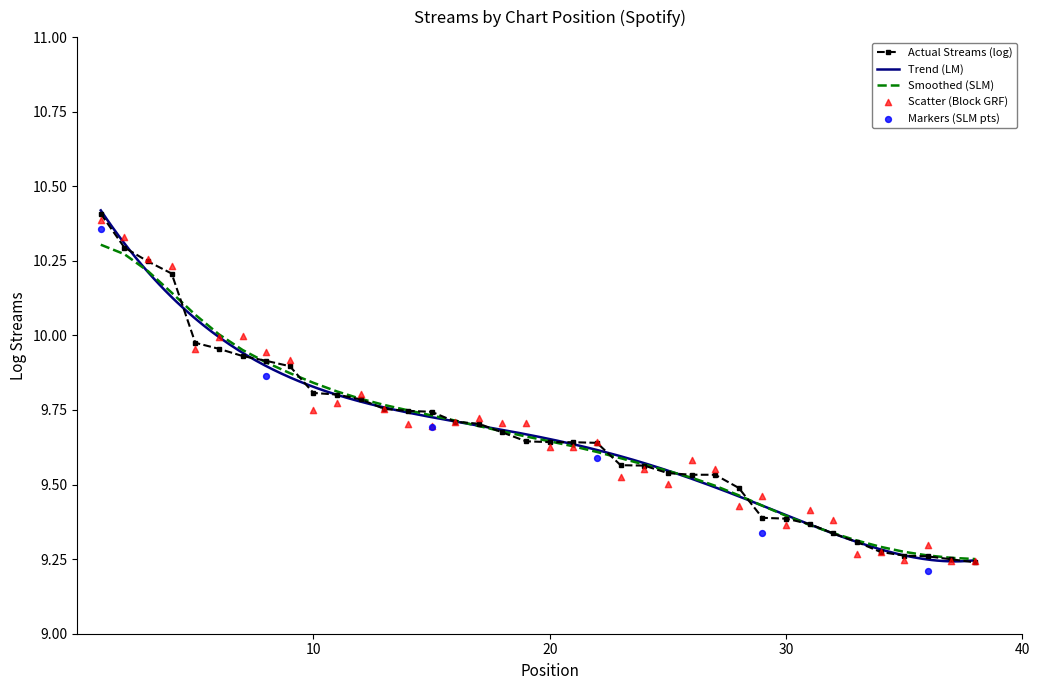

Which has a higher value, 12 or 31?

12